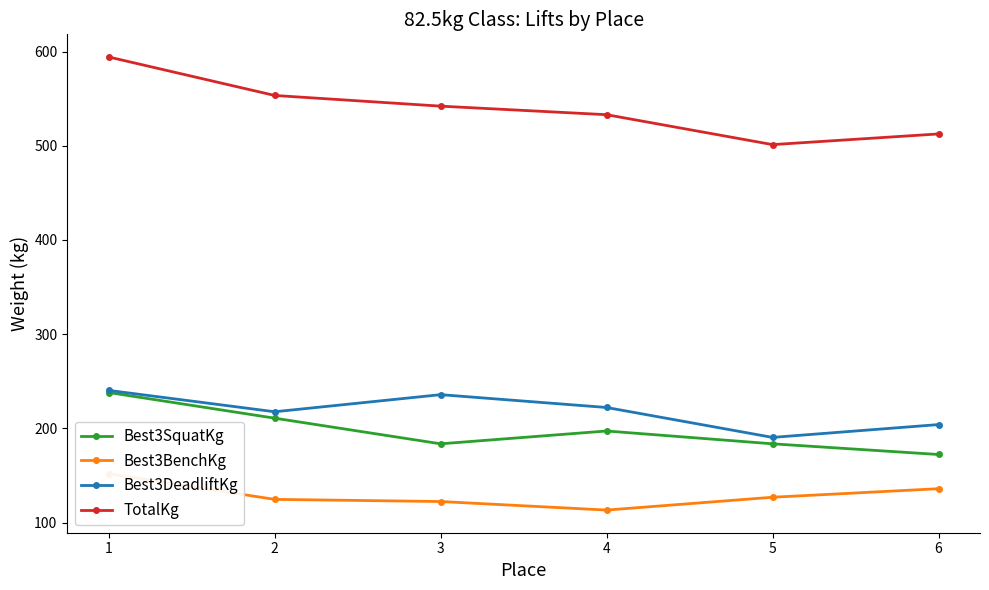

What is the difference between the second highest and minimum values in the Best3BenchKg series?

22.7